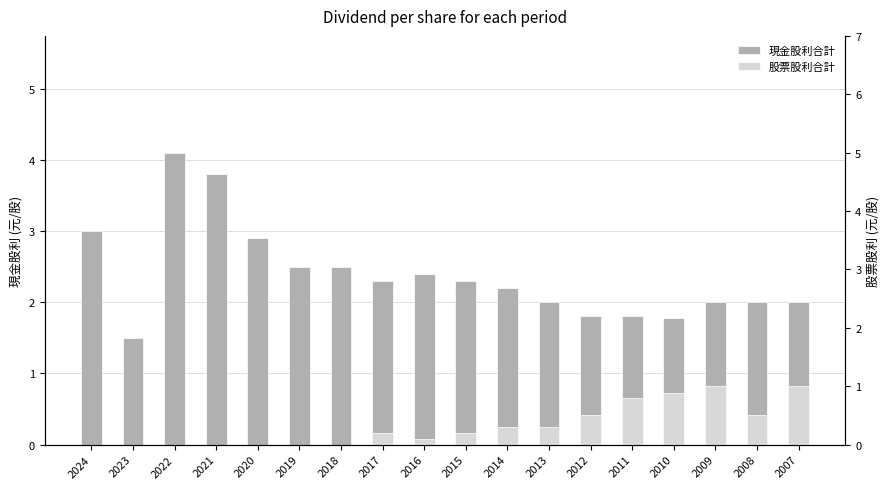

Is the value of 股票股利合計 at 2010 greater than the value of 現金股利合計 at 2007?

No